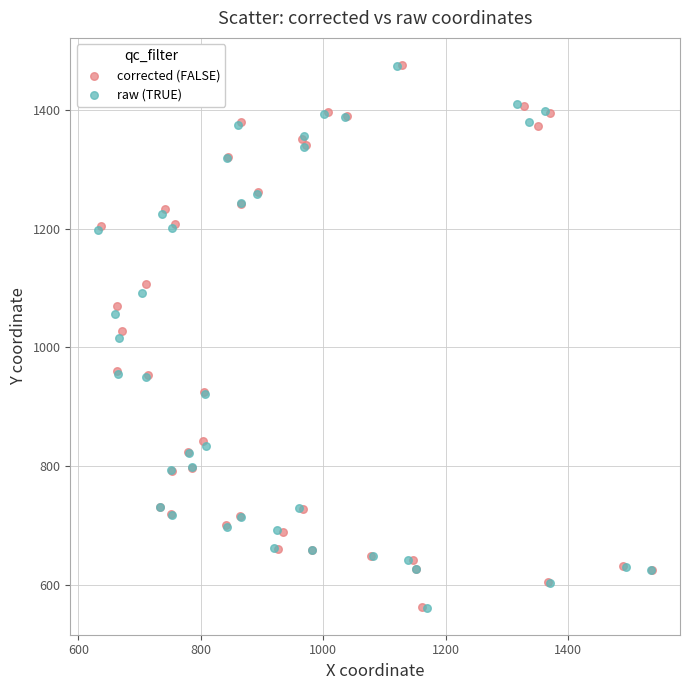

Which series has the largest Y range (max minus min)?

corrected (FALSE)